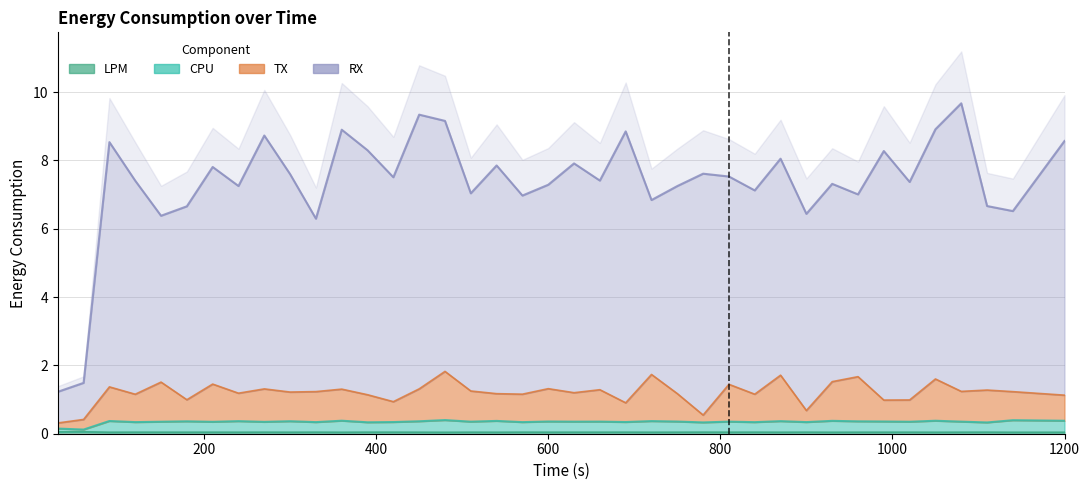

In CPU, how many points are higher than both neighbors (excluding endpoints)?

15